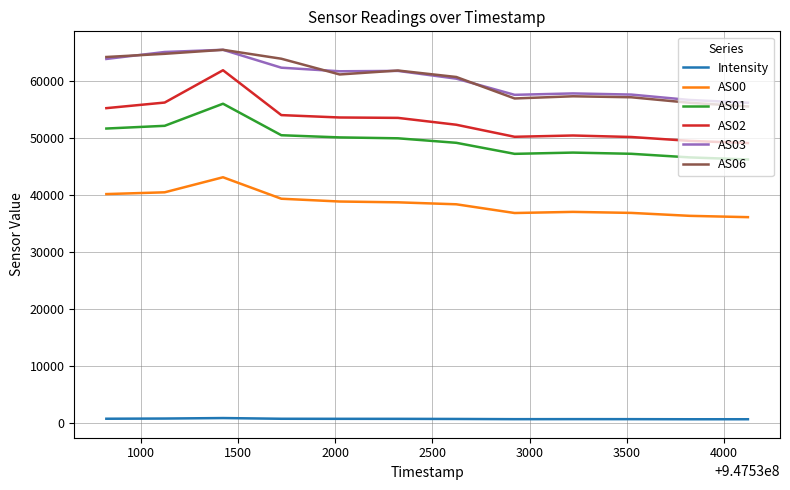

In AS00, how many points are higher than both neighbors (excluding endpoints)?

2